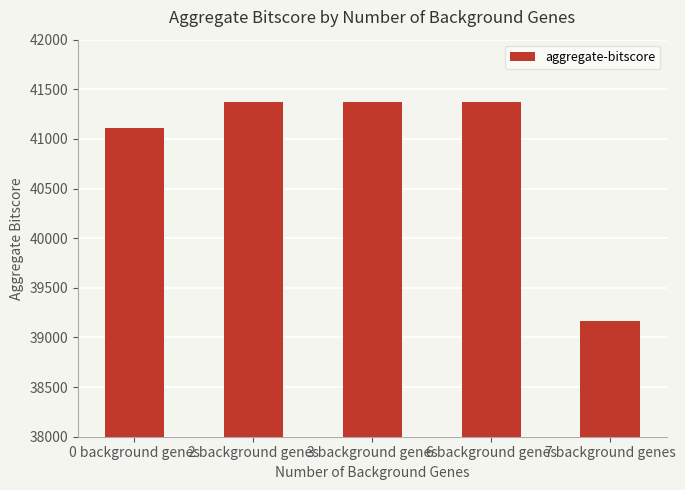

What is the label of the 4th bar from the right?

2 background genes